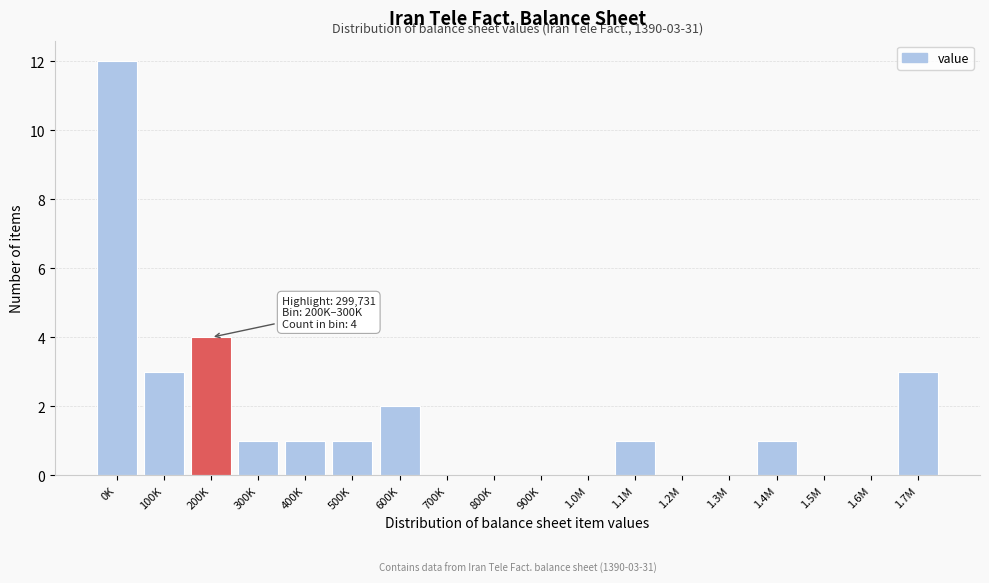

Reading right to left, what are all the values shown in this chart?

1.7M=3	1.6M=0	1.5M=0	1.4M=1	1.3M=0	1.2M=0	1.1M=1	1.0M=0	900K=0	800K=0	700K=0	600K=2	500K=1	400K=1	300K=1	200K=4	100K=3	0K=12